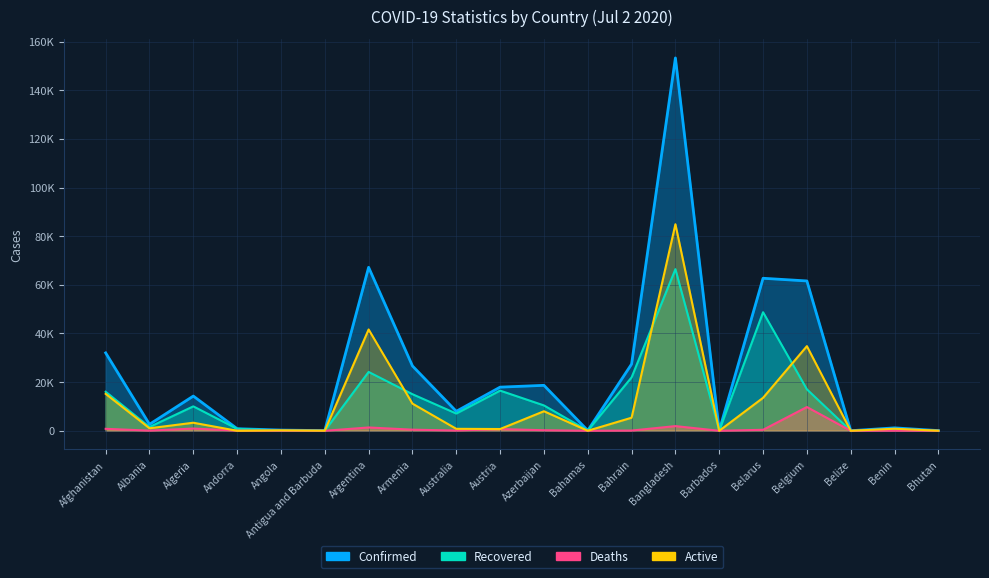

Which series changed the most between Armenia and Belgium?

Confirmed